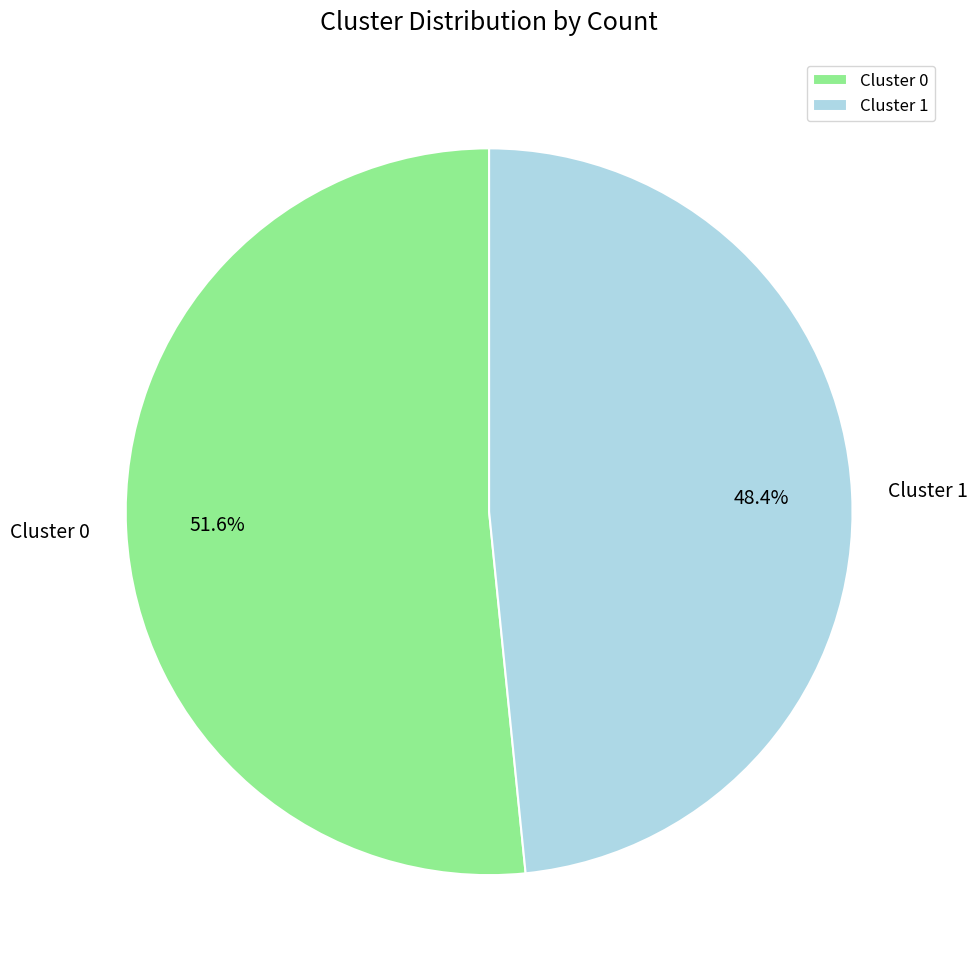

Is Cluster 1 the majority of the pie?

No